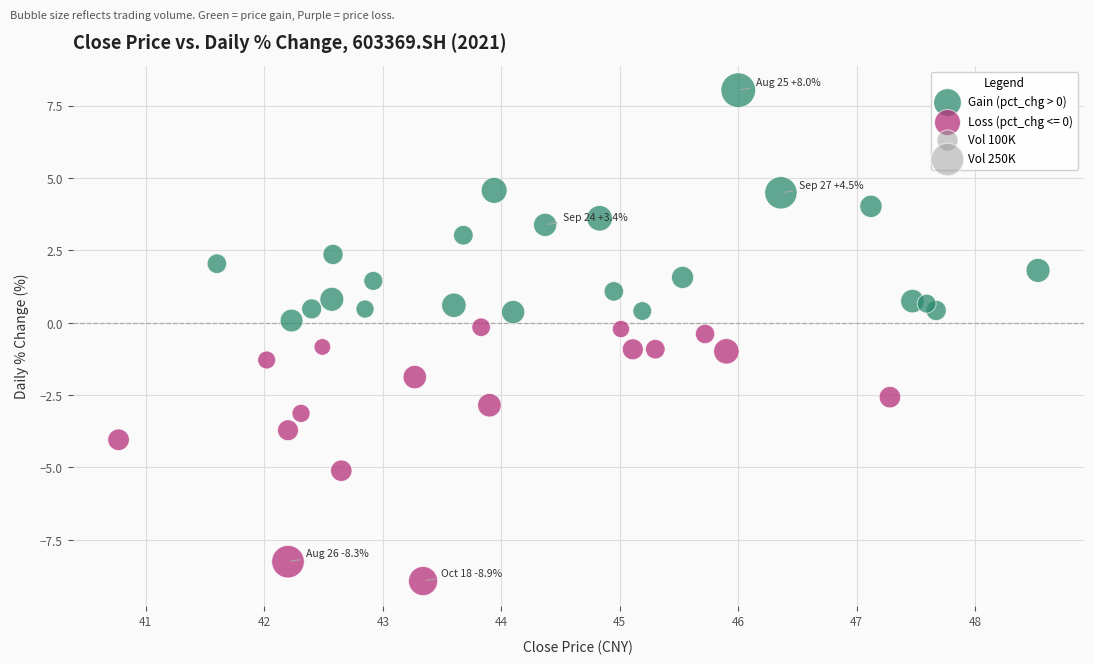

Which series reaches the maximum Y coordinate?

Gain (pct_chg > 0)